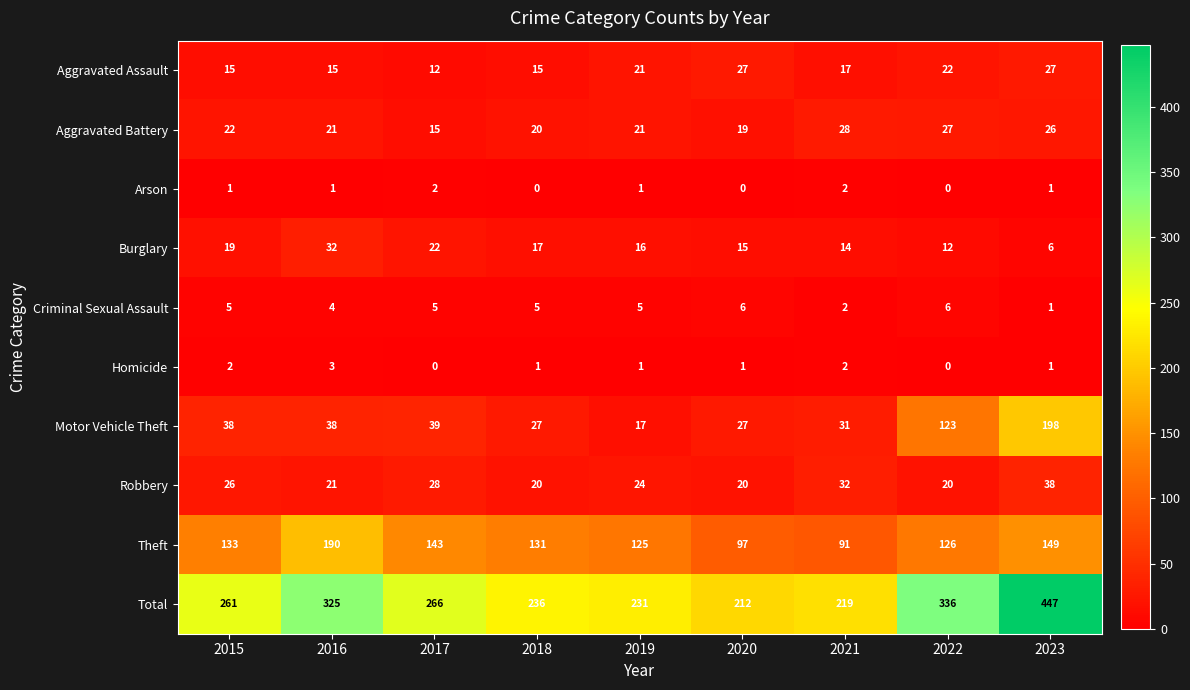

Where is Robbery nearest to the value 29?

2017